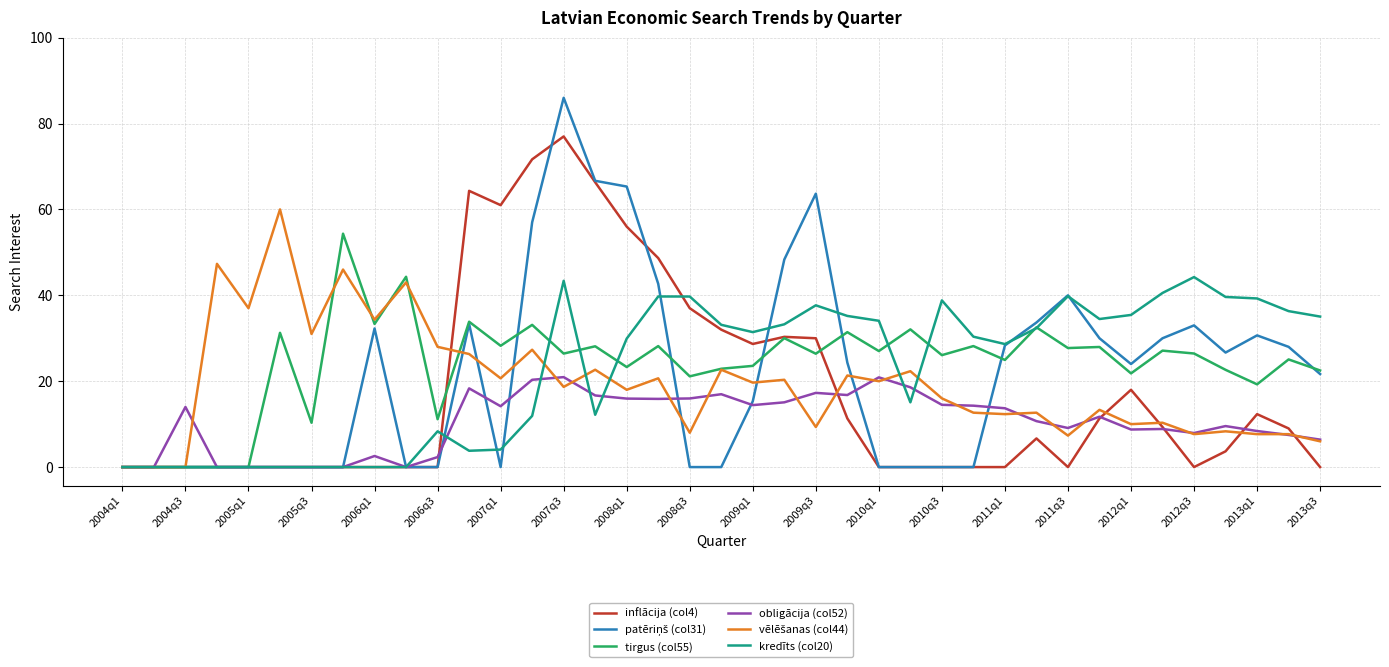

What is the greatest value displayed?

86.0